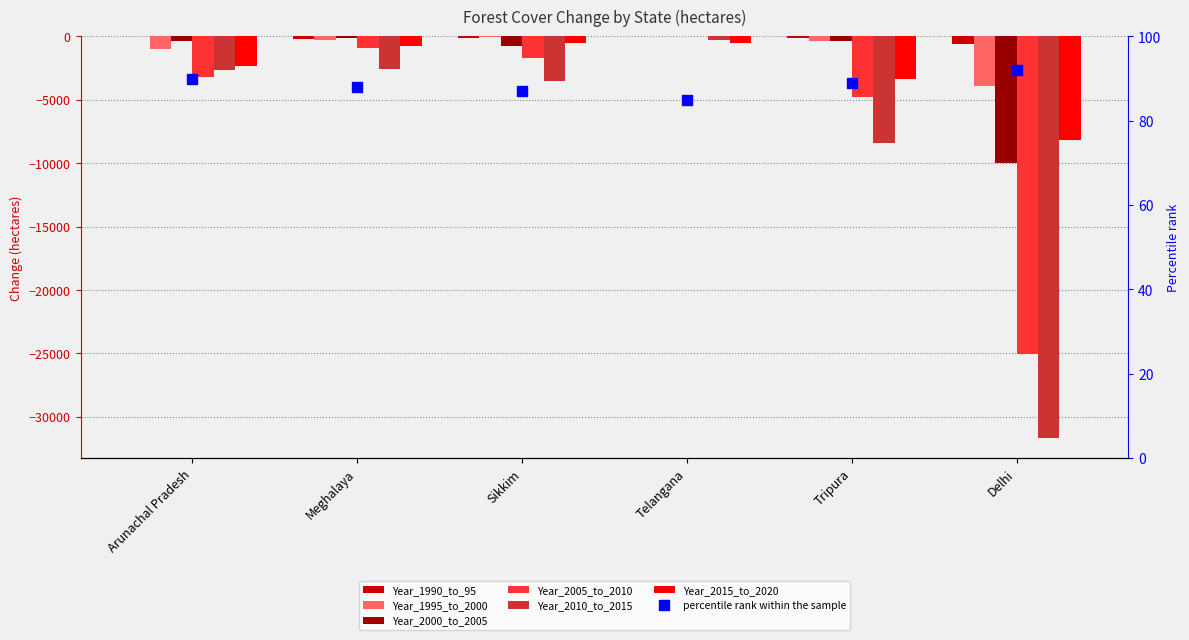

Is it true that Year_1990_to_95 equals -21.3 at Tripura?

False